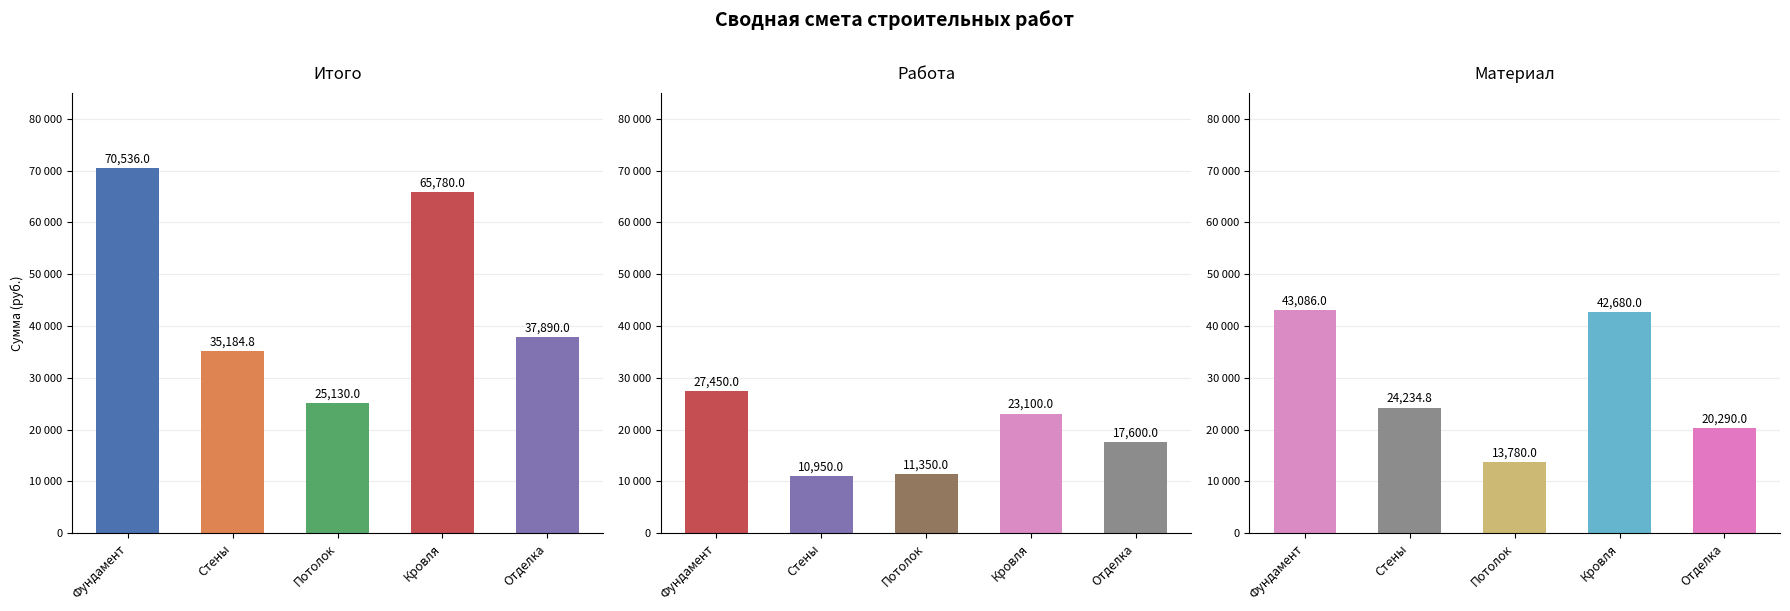

Reading right to left, transcribe all the data shown in this chart.

Итого: Отделка=37890.0	Кровля=65780.0	Потолок=25130.0	Стены=35184.8	Фундамент=70536.0
Работа: Отделка=17600.0	Кровля=23100.0	Потолок=11350.0	Стены=10950.0	Фундамент=27450.0
Материал: Отделка=20290.0	Кровля=42680.0	Потолок=13780.0	Стены=24234.8	Фундамент=43086.0